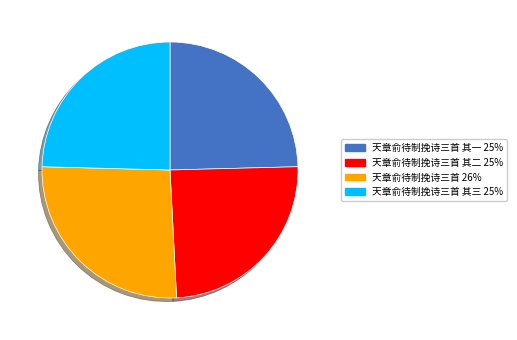

Does any single category account for the majority?

No